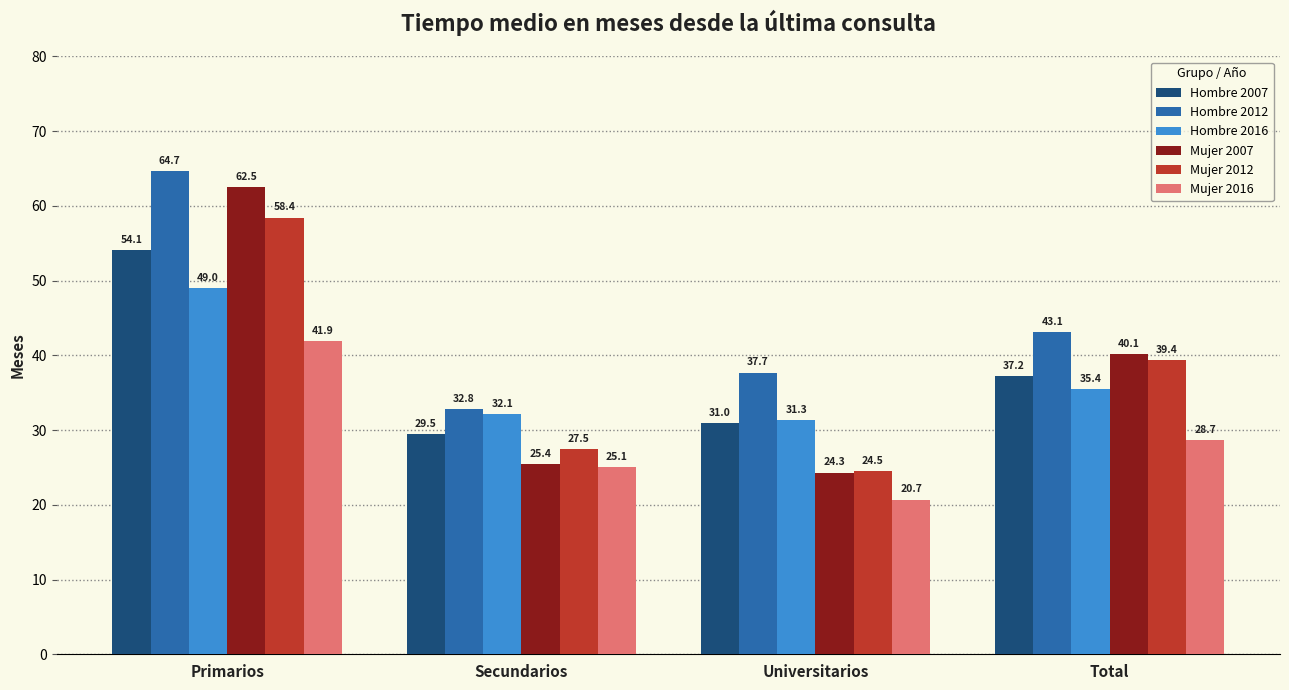

Is the value of Mujer 2012 at Secundarios greater than the value of Hombre 2007 at Primarios?

No